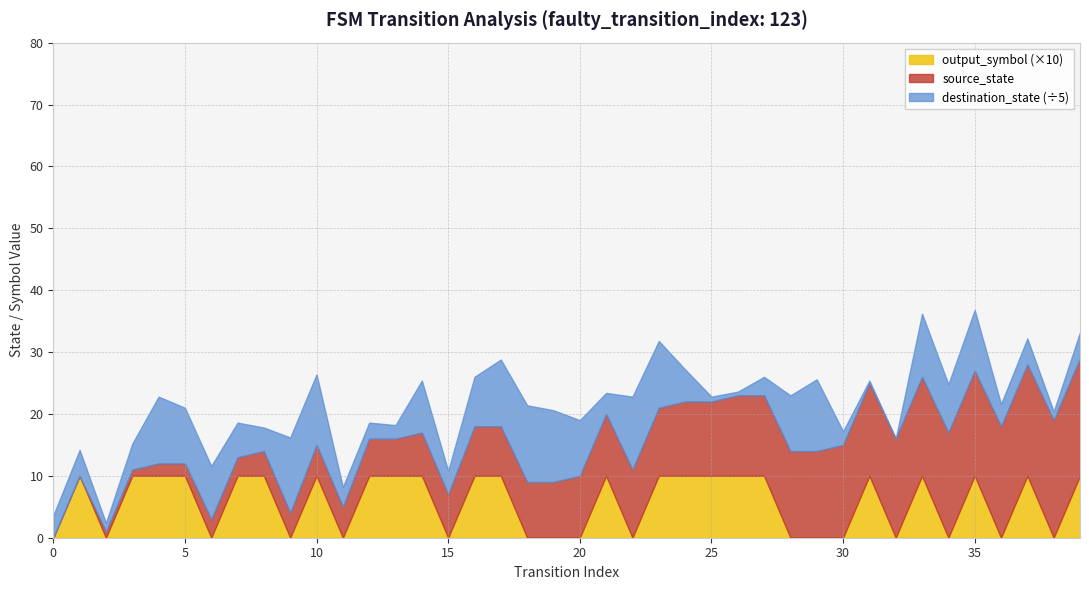

Which category has the highest value in the output_symbol series?

1